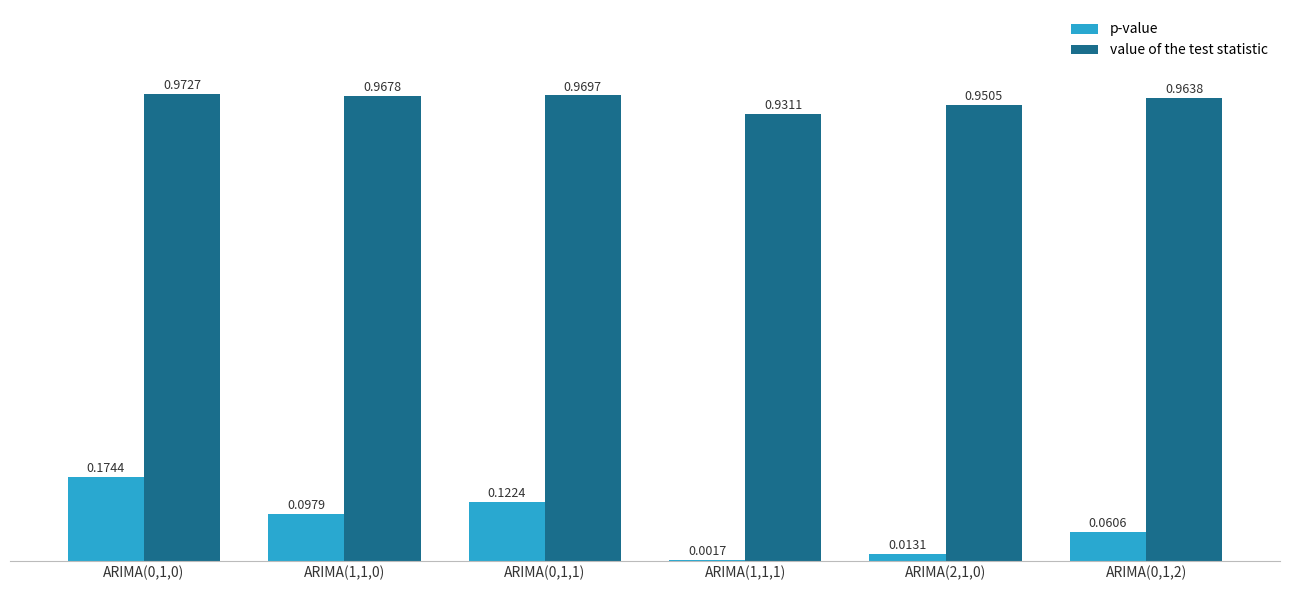

What are all the series names shown in the legend?

p-value, value of the test statistic